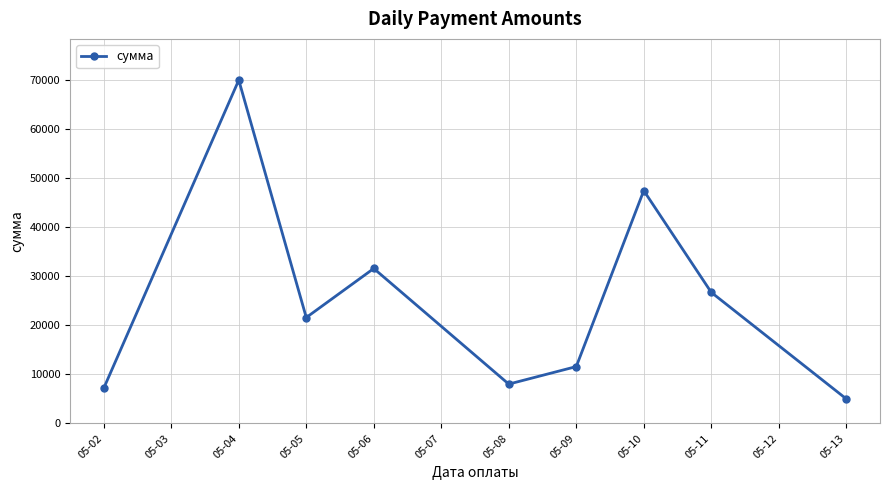

What value does the data have at 05-09?

11586.8